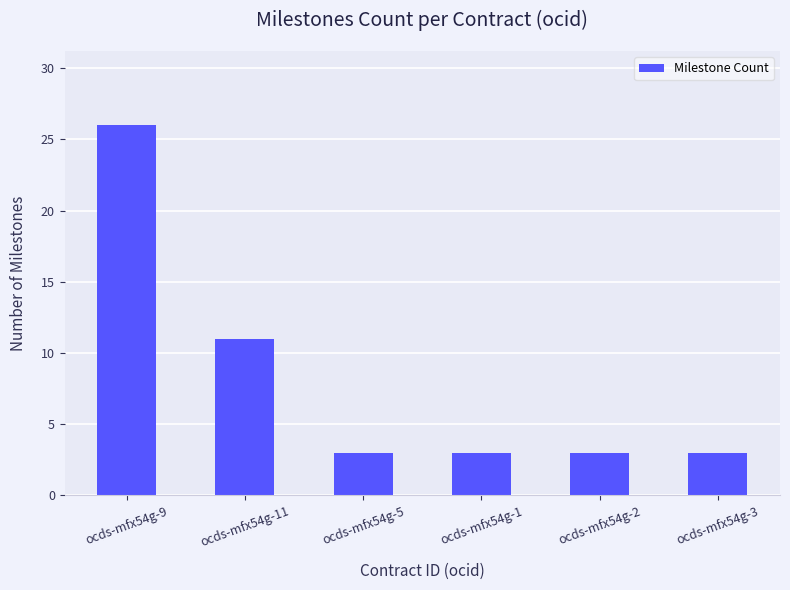

What is the greatest value displayed?

26